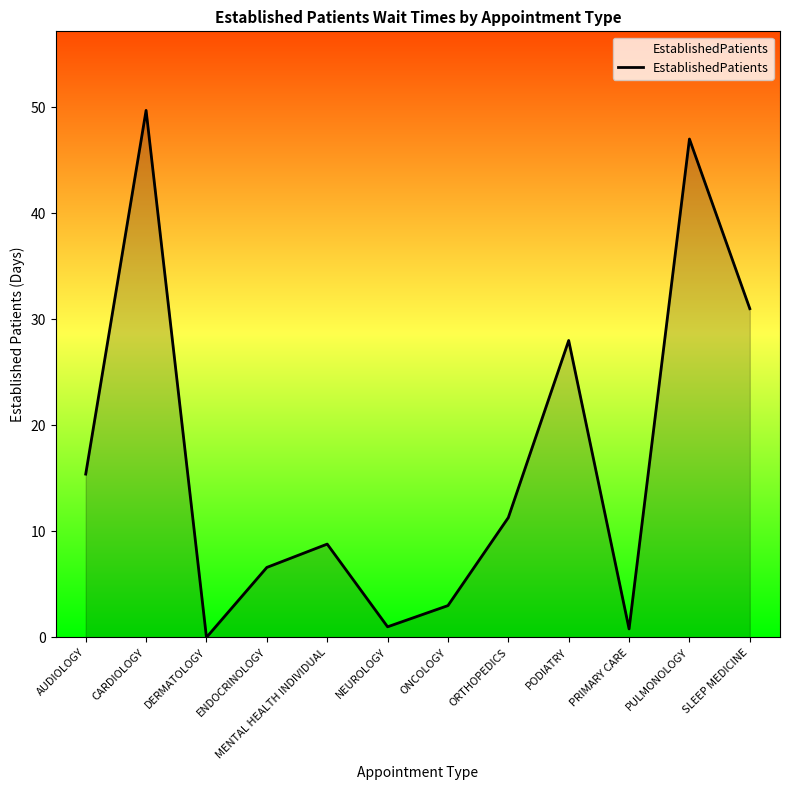

What is the change in value from MENTAL HEALTH INDIVIDUAL to PULMONOLOGY?

+38.2